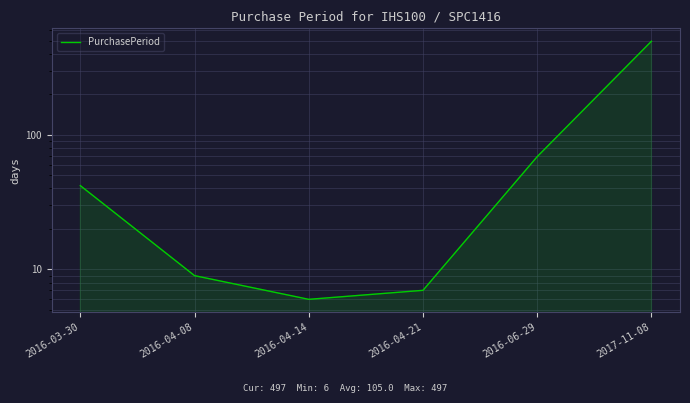

The value at 2016-04-21 is 11. True or false?

False